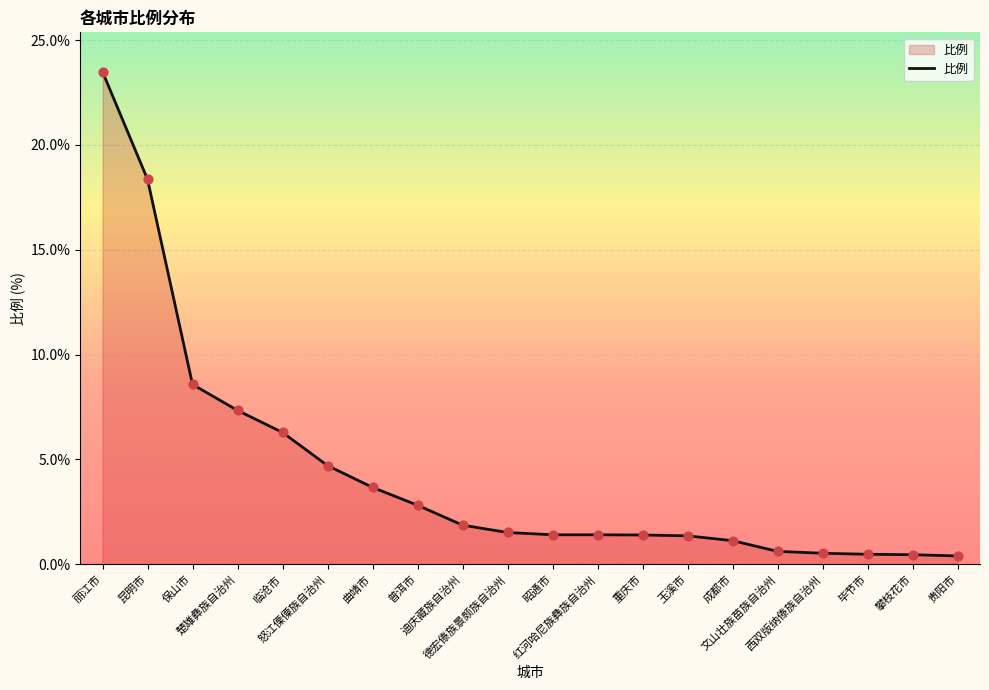

Between 毕节市 and 重庆市, which is larger?

重庆市